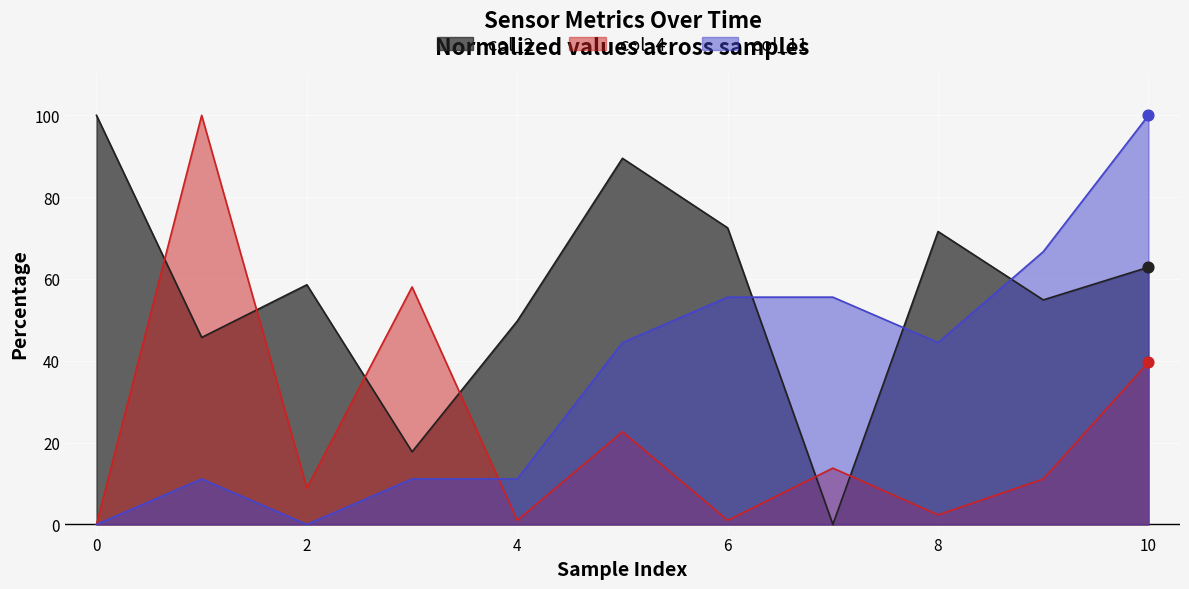

Which series has the widest spread of Y values?

col_2